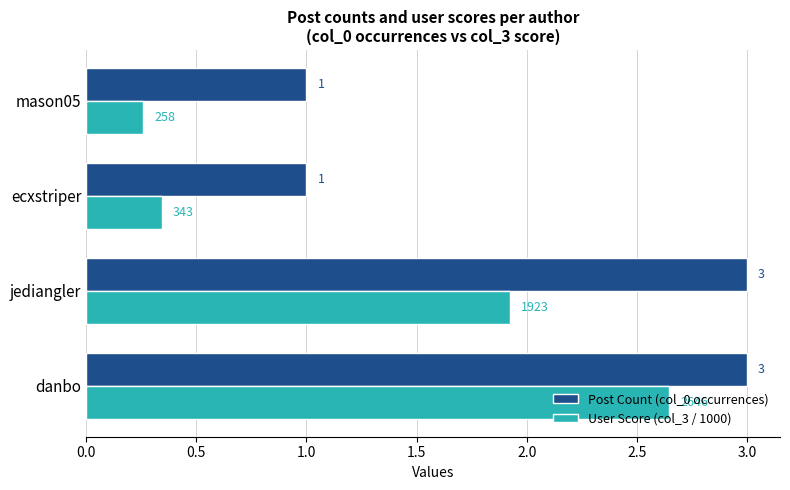

Rank the series by their average value, from lowest to highest.

User Score (col_3 / 1000), Post Count (col_0 occurrences)